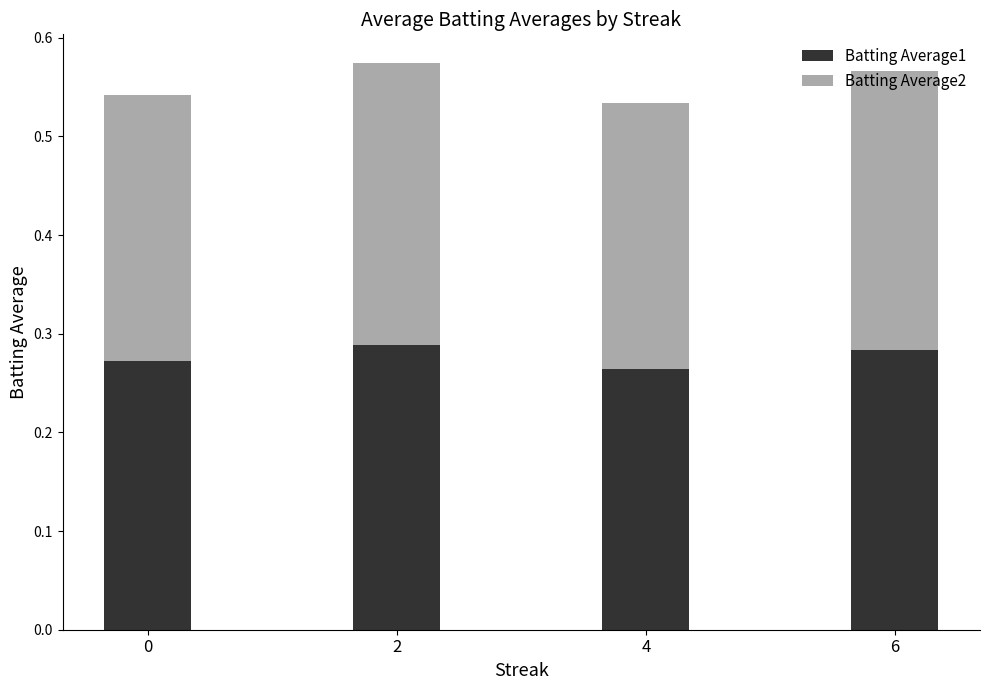

How many bars are there in total?

4